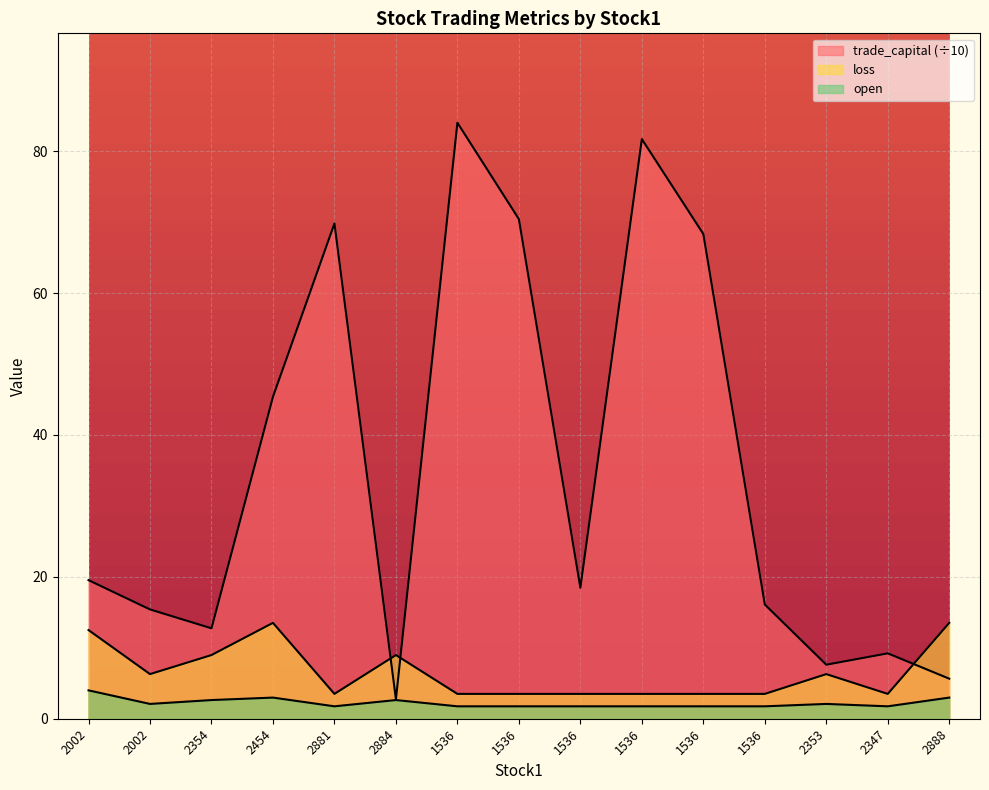

Which series has the largest range (max minus min)?

trade_capital